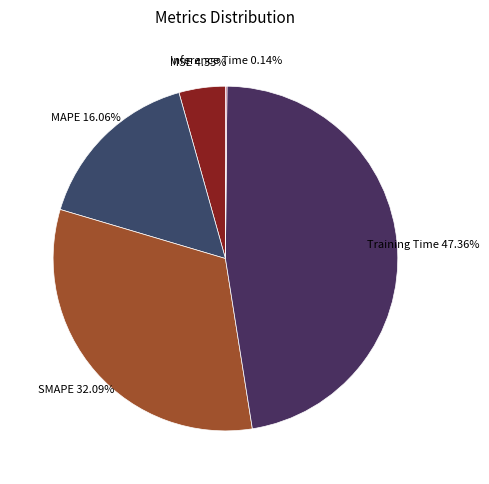

True or false: Training Time accounts for 32% of the total.

False